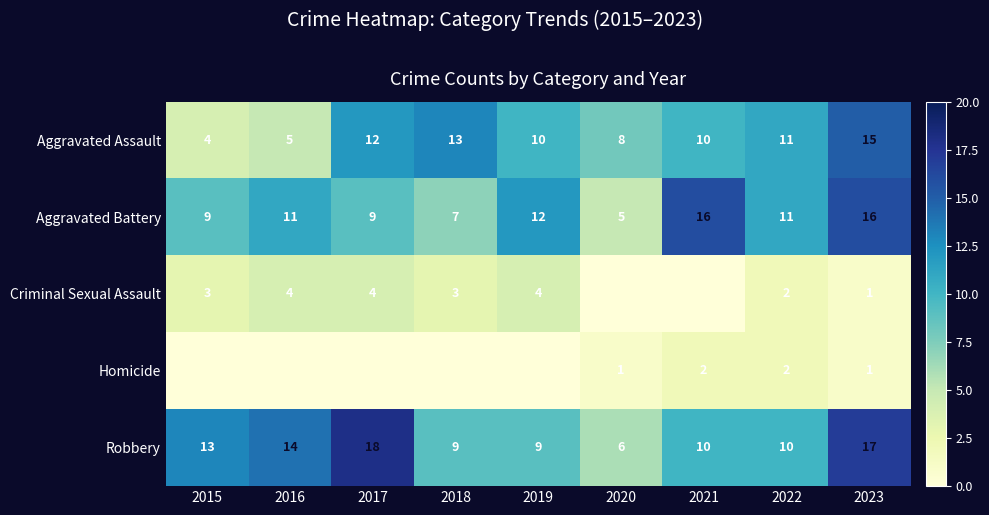

The value of Aggravated Battery at 2023 is 29. True or false?

False